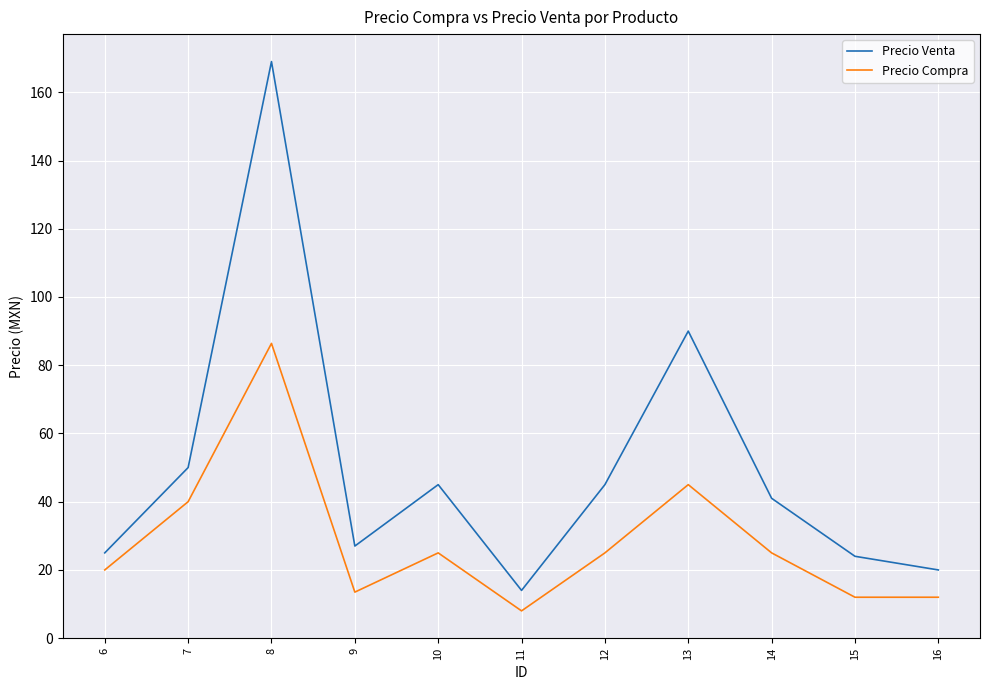

How many lines are shown in the chart?

2